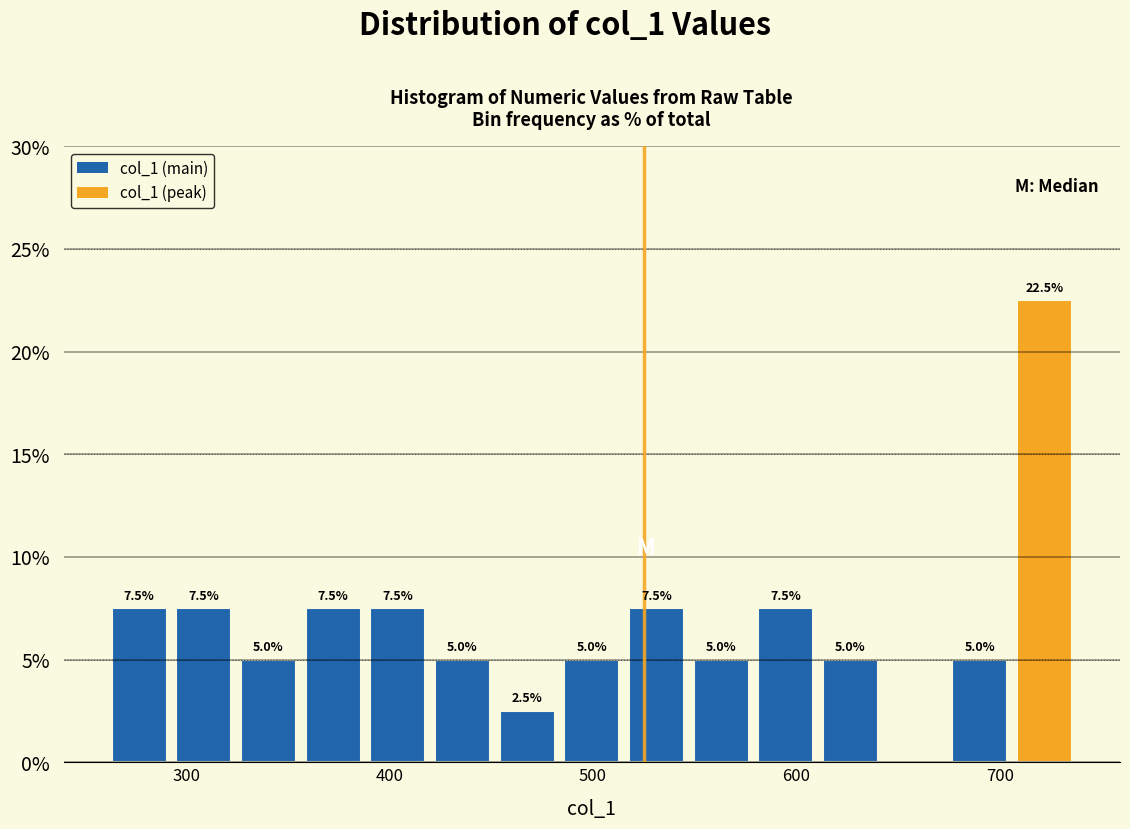

Read against the x-axis, roughly where is the centre of the tallest bar?

720